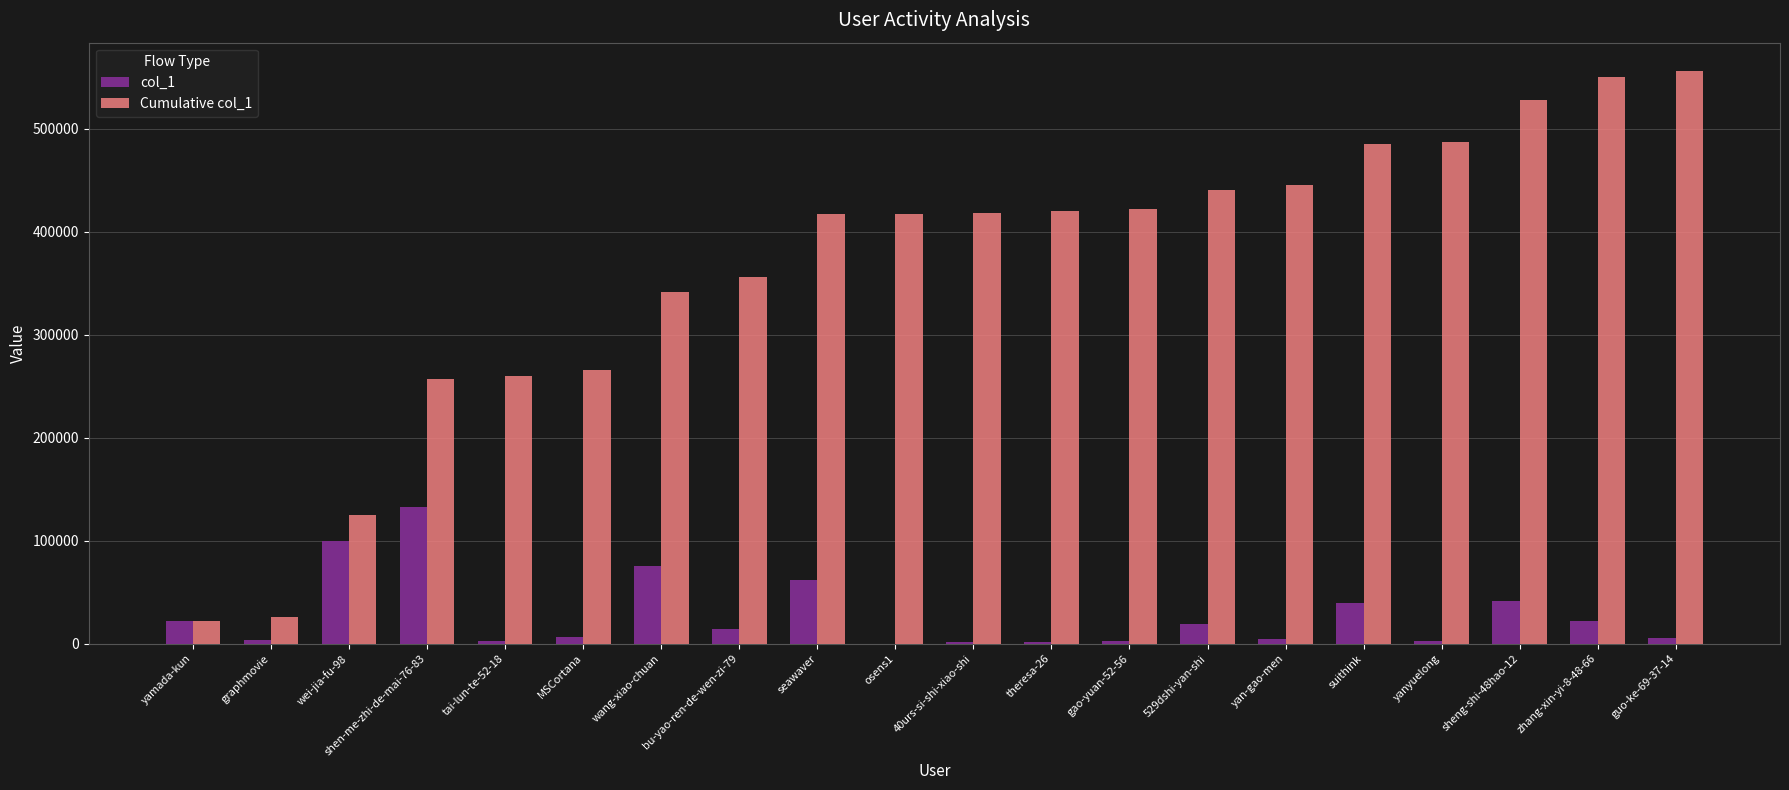

Which series changed the most between 40urs-si-shi-xiao-shi and sheng-shi-48hao-12?

Cumulative col_1